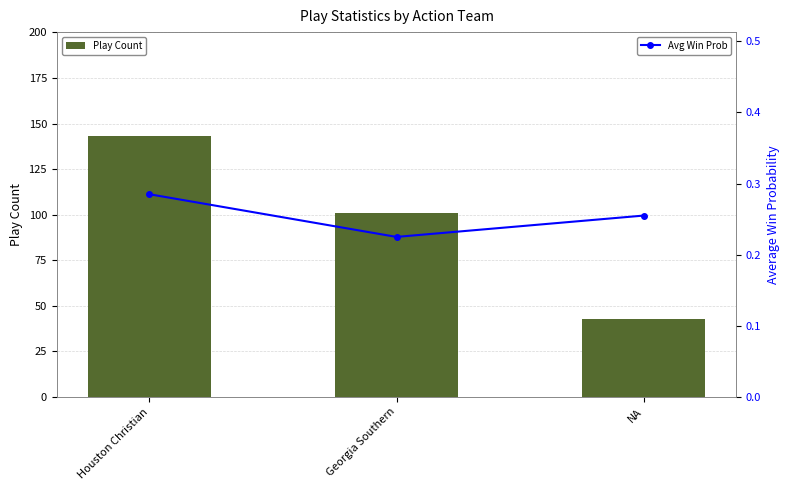

What is the label of the 3rd bar from the right?

Houston Christian